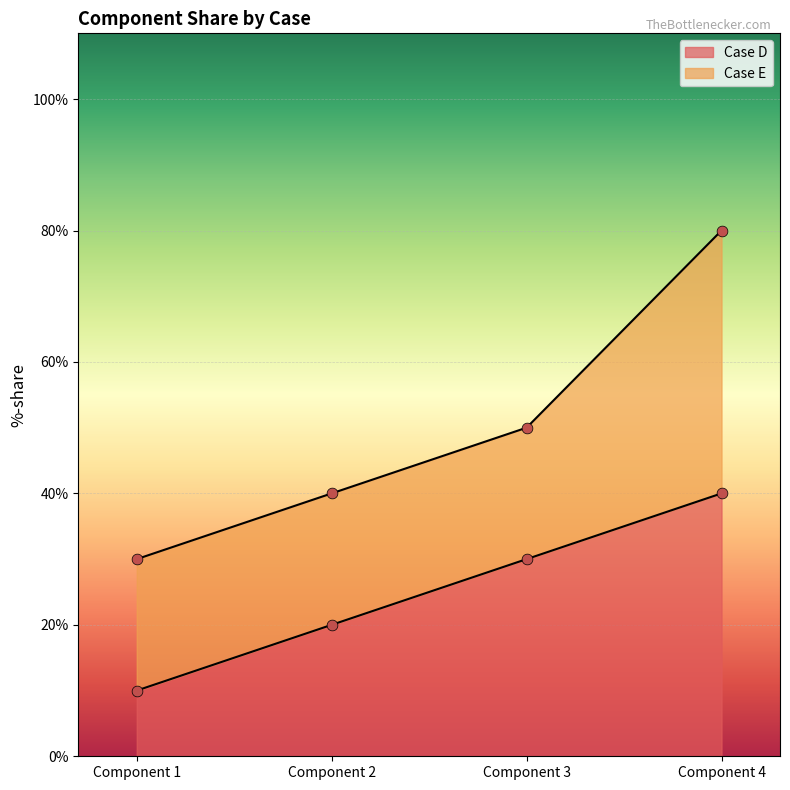

Which has a higher value, Component 3 or Component 1?

Component 3